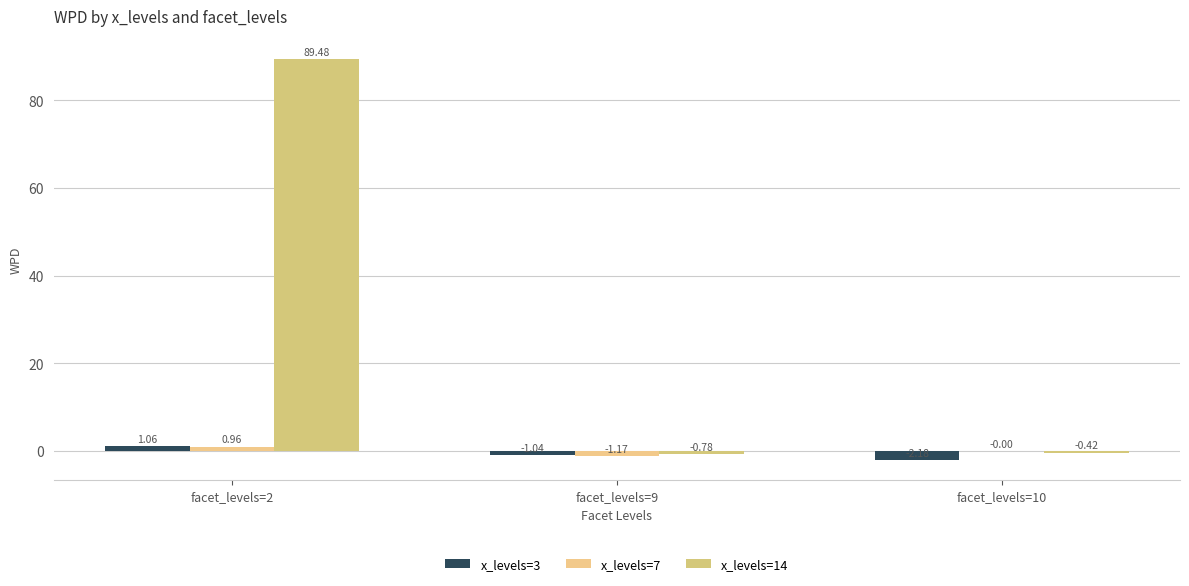

What is the greatest value displayed?

89.5